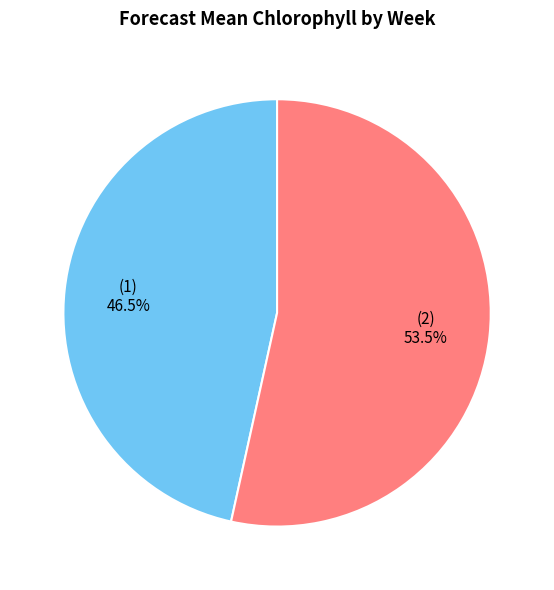

How many slices are in this pie chart?

2